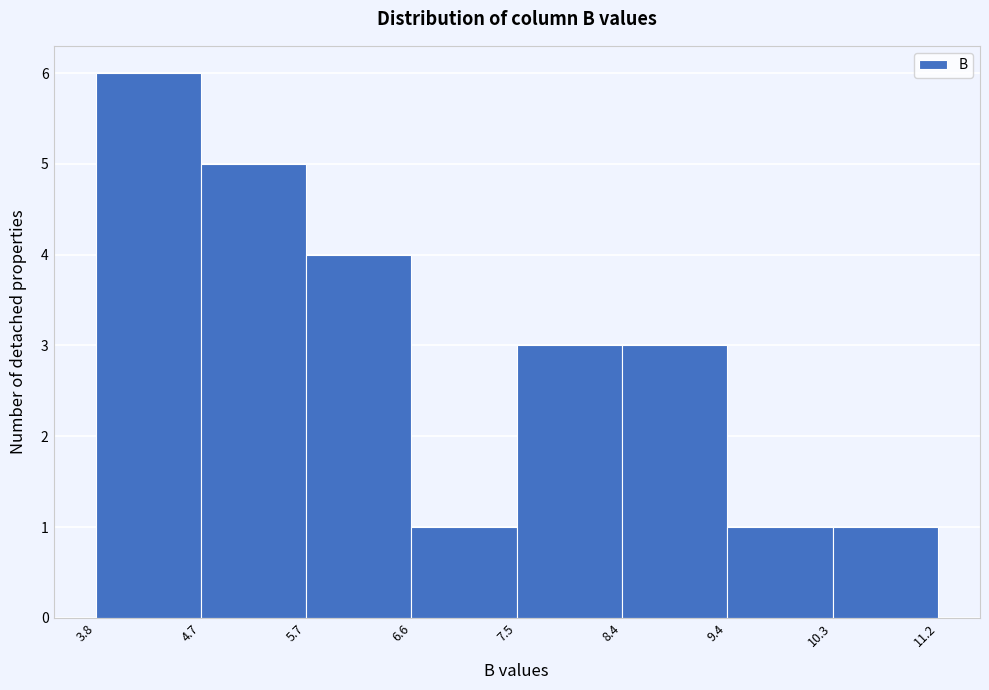

Reading left to right, list every bar in this chart as the range it spans on the x-axis followed by its height. The values are not printed on the chart, so give them approximately, as read against the axis.

3.8 to 4.7: 6
4.7 to 5.7: 5
5.7 to 6.6: 4
6.6 to 7.5: 1
7.5 to 8.4: 3
8.4 to 9.4: 3
9.4 to 10.3: 1
10.3 to 11.2: 1